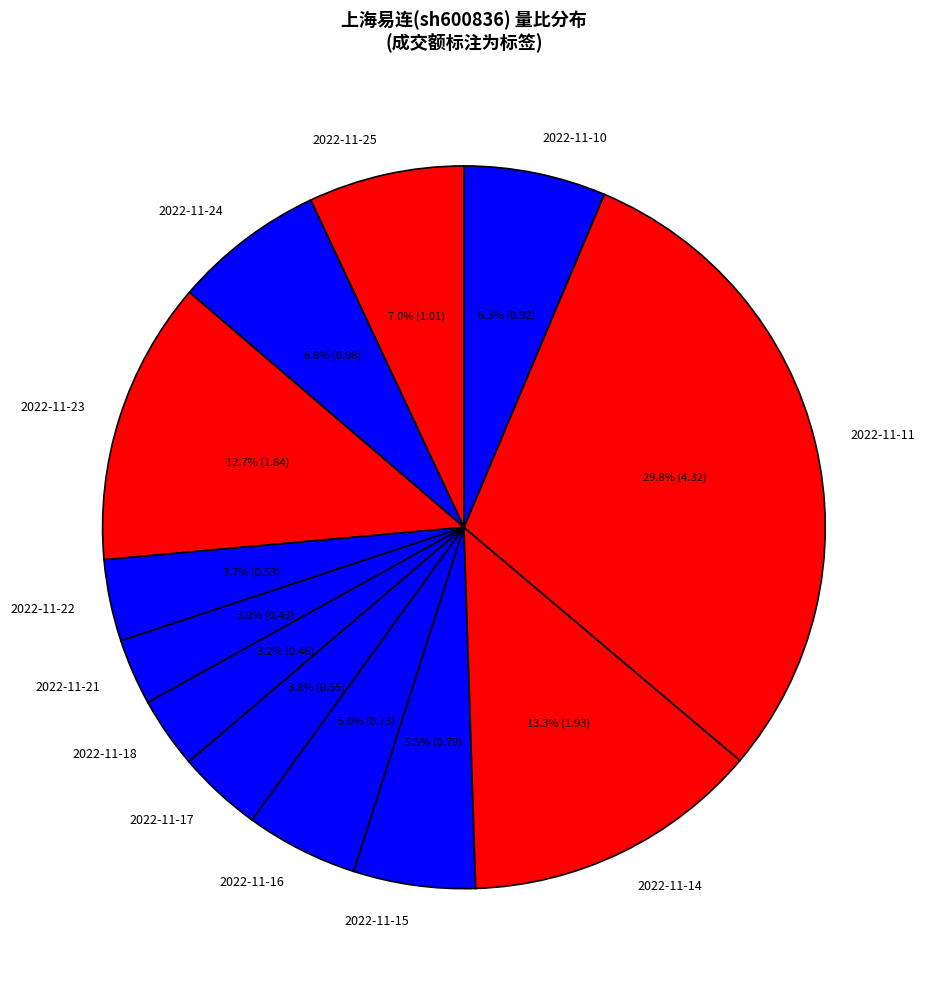

Which has a higher value, 2022-11-17 or 2022-11-11?

2022-11-11